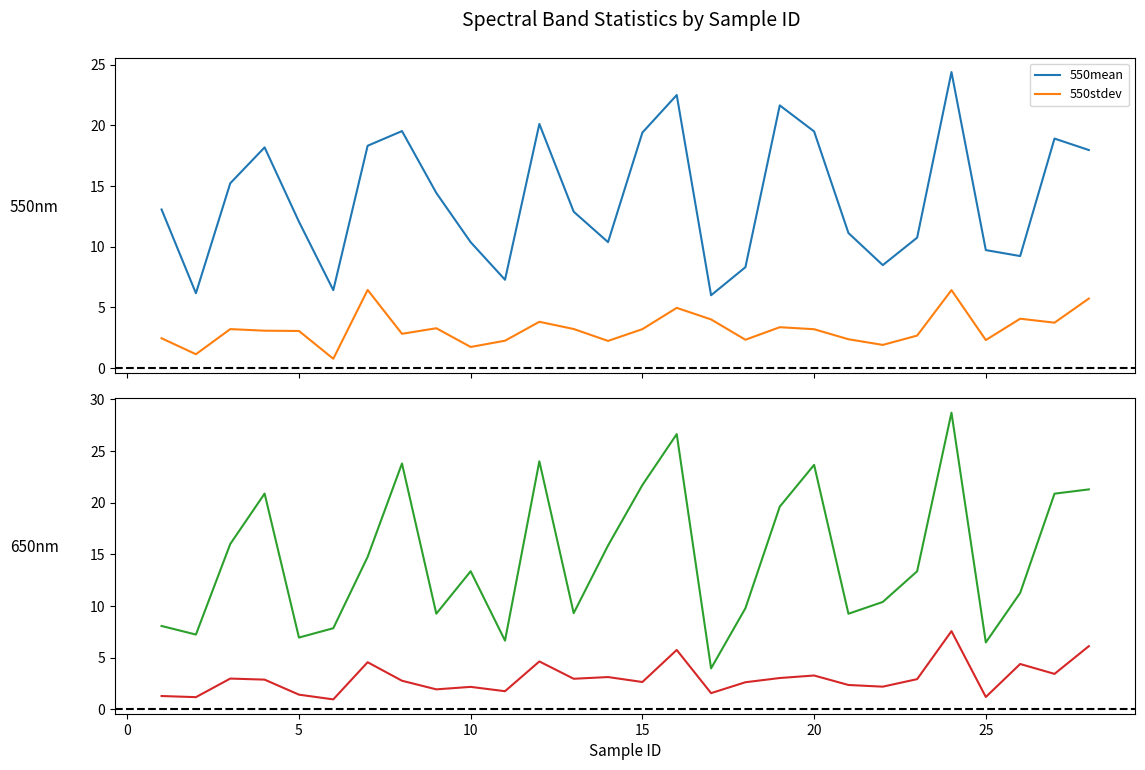

Which series has the largest total across all categories?

650mean